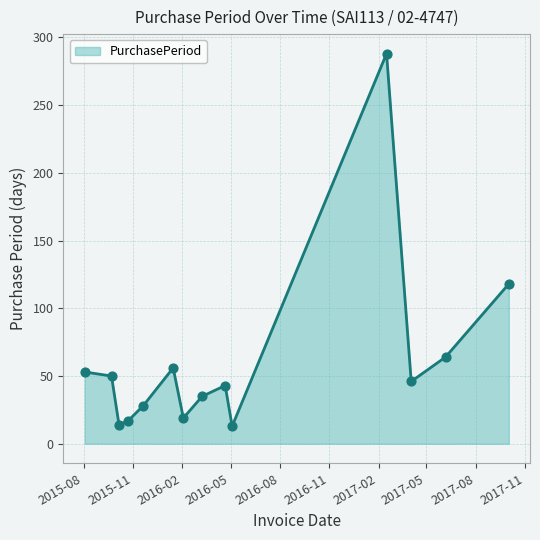

What is the difference between the maximum and minimum values?

275